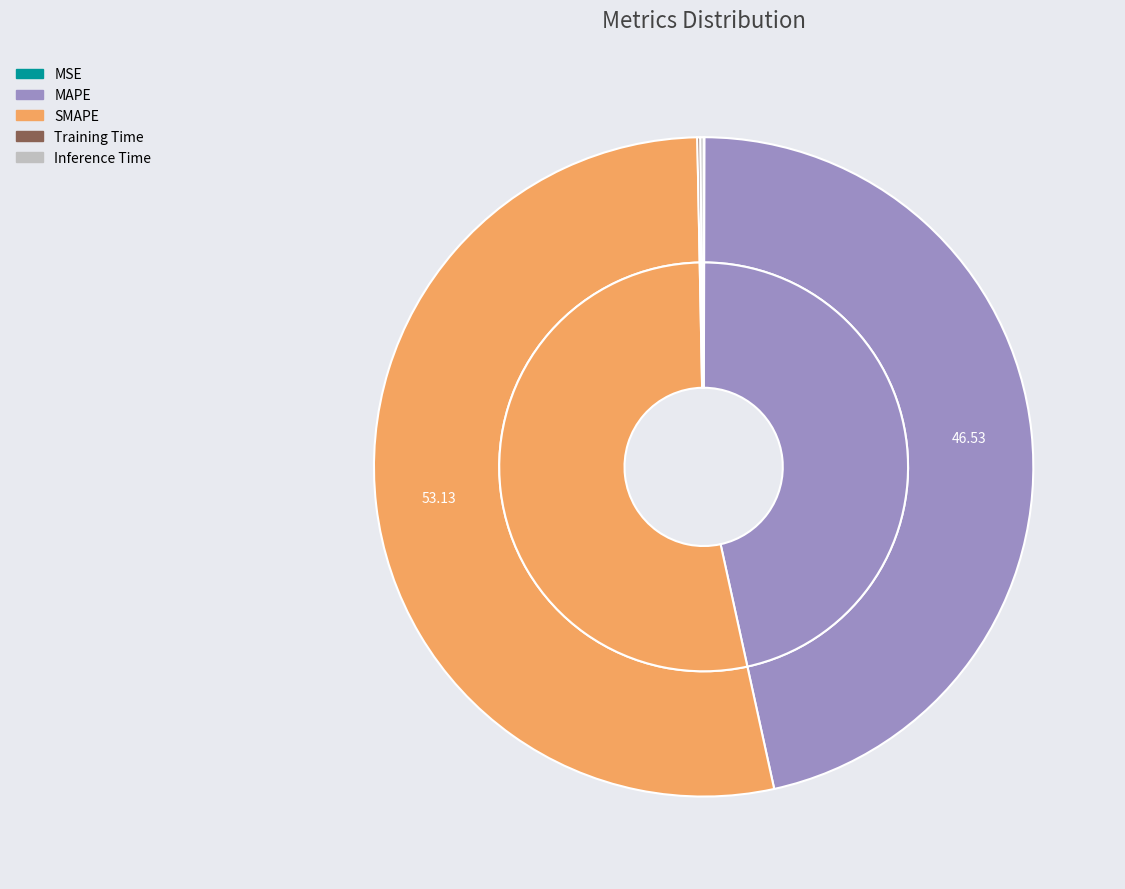

Which slice is the largest?

SMAPE